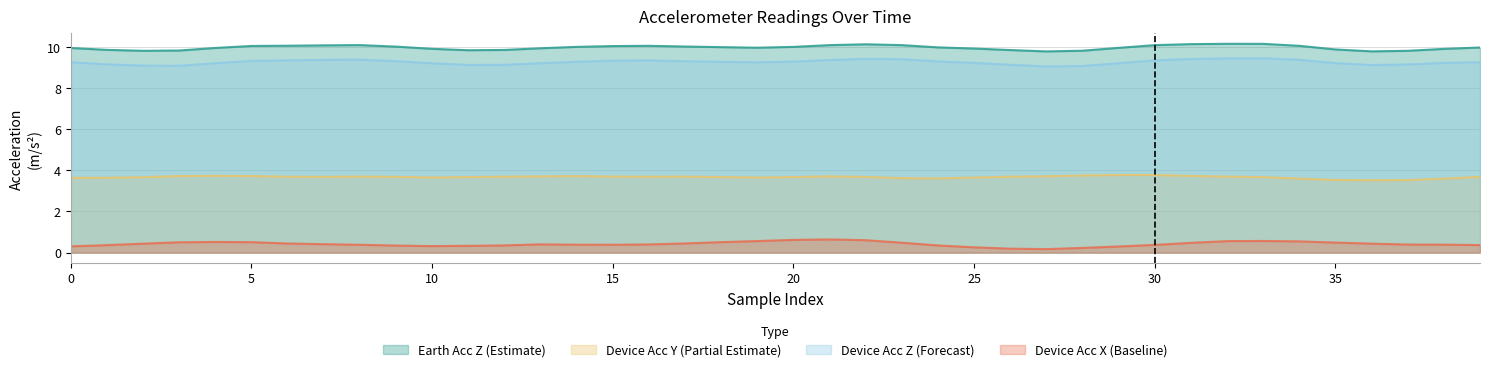

The device_acc_z series shows 4.5 at 18. True or false?

False